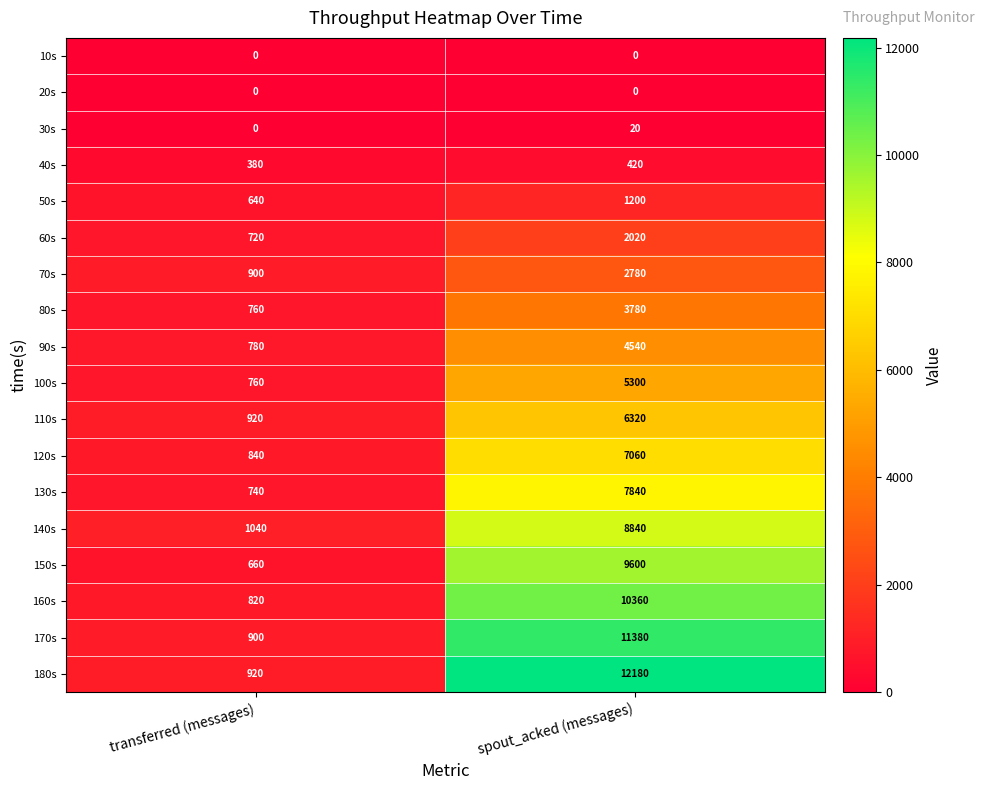

What value does the 140s series have at transferred (messages), to the nearest 50?

1050